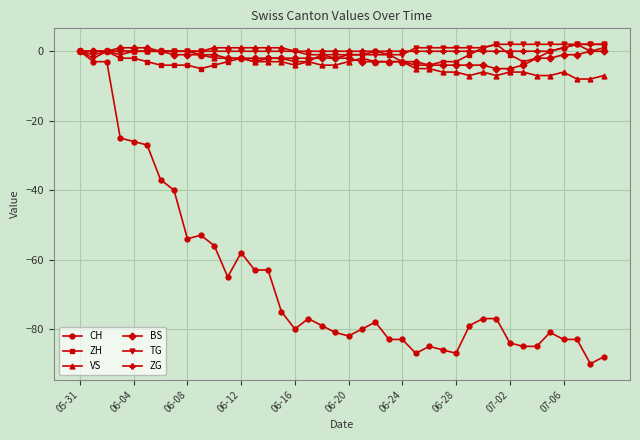

Which series has the largest range (max minus min)?

CH